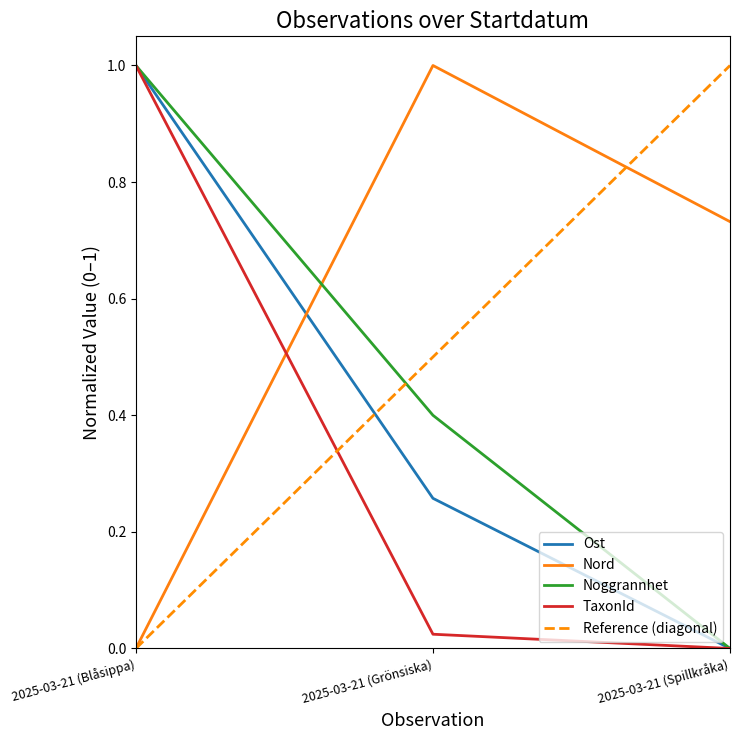

True or false: Noggrannhet has a value of 0.0 at 2025-03-21 (Spillkråka).

True